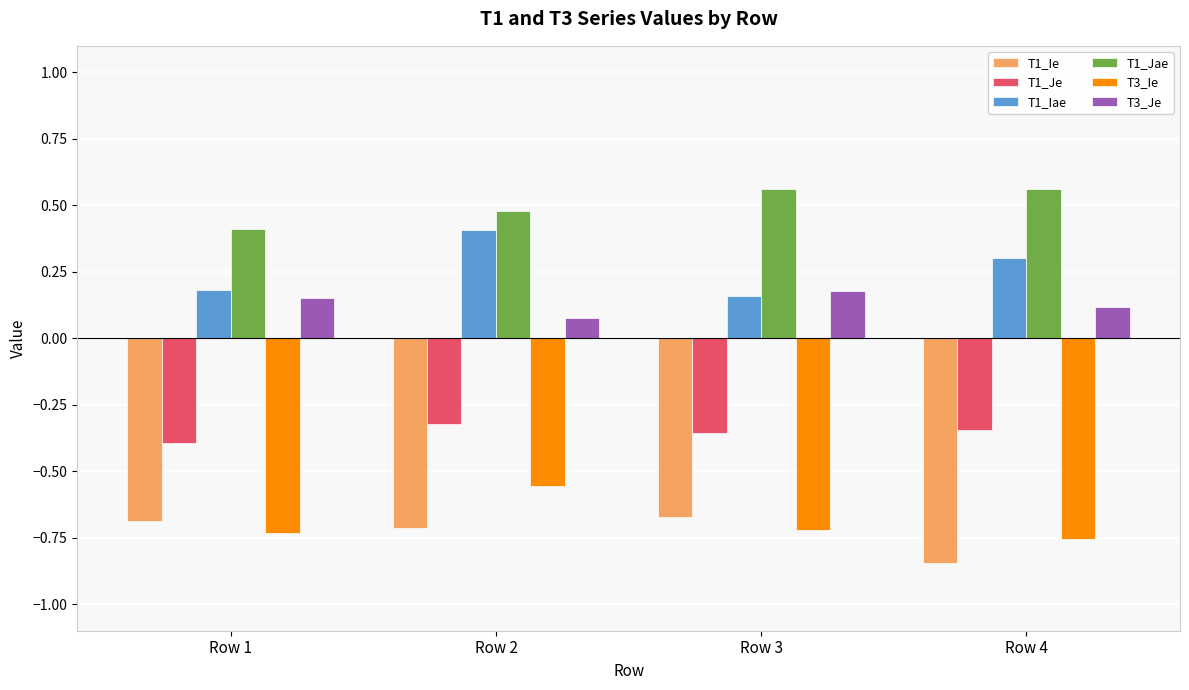

What are all the series names shown in the legend?

T1_Ie, T1_Je, T1_Iae, T1_Jae, T3_Ie, T3_Je